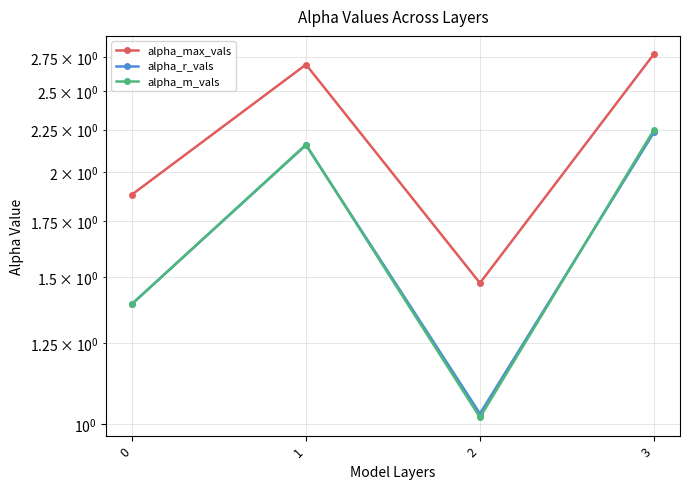

At which category does the chart reach its peak across all series?

3